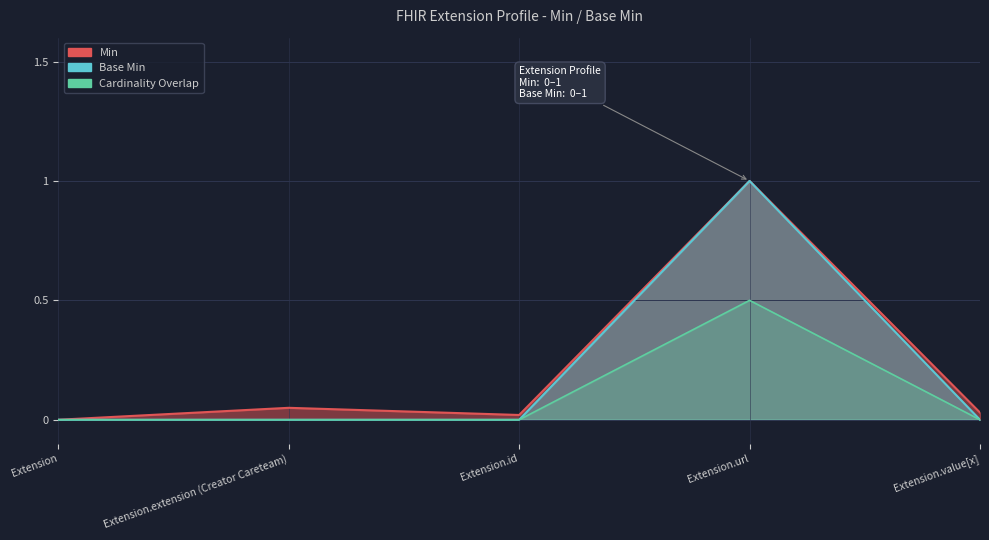

True or false: Base Min has a value of 0.0 at Extension.

True